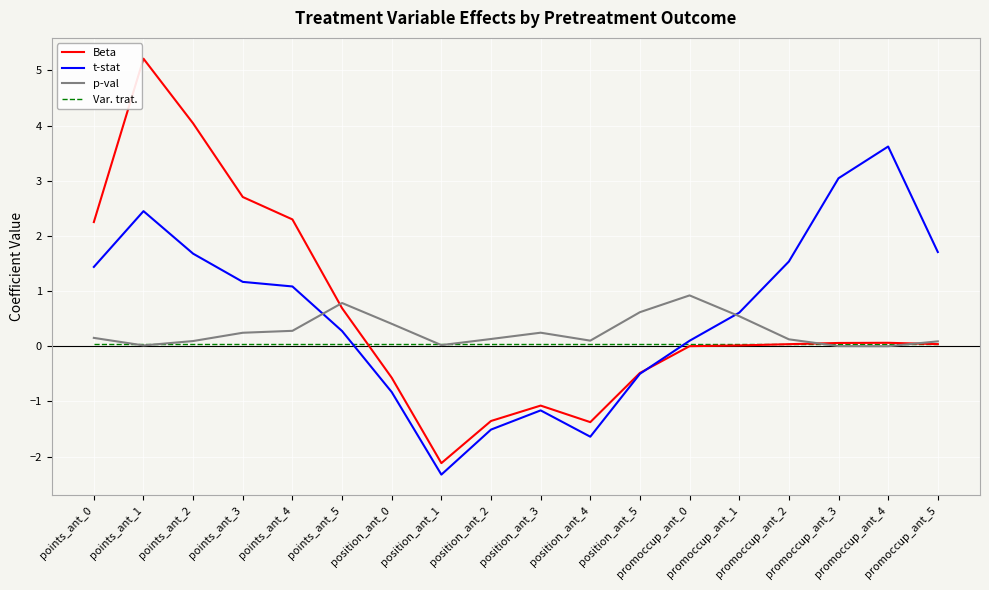

What is the highest value of the t-stat series?

3.6